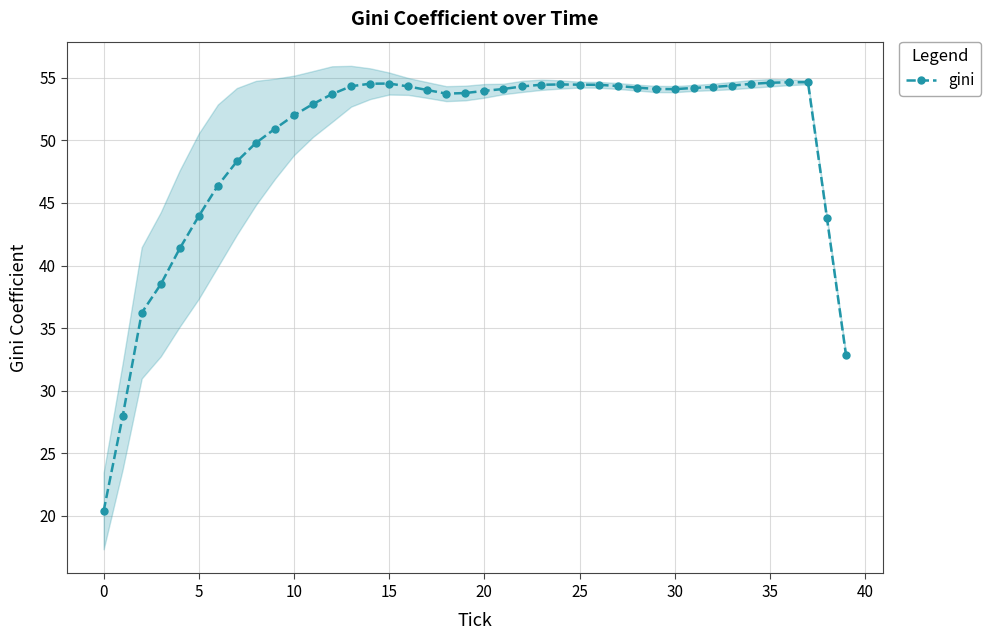

What is the label of the 16th point from the left?

15